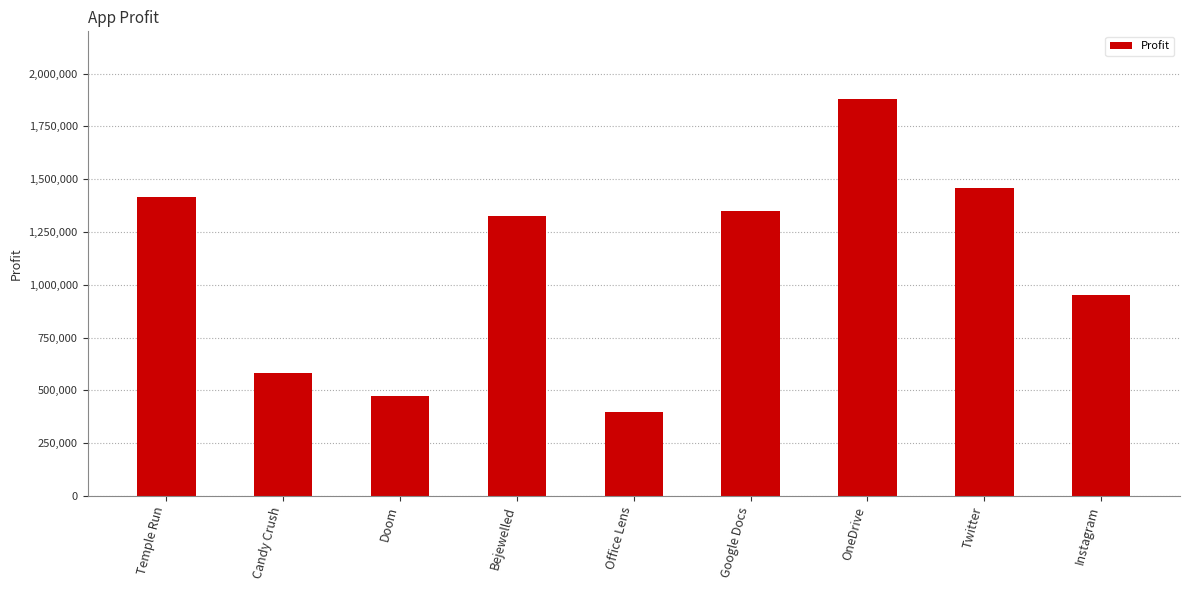

The chart shows a value of 395894.0 at Office Lens. True or false?

True